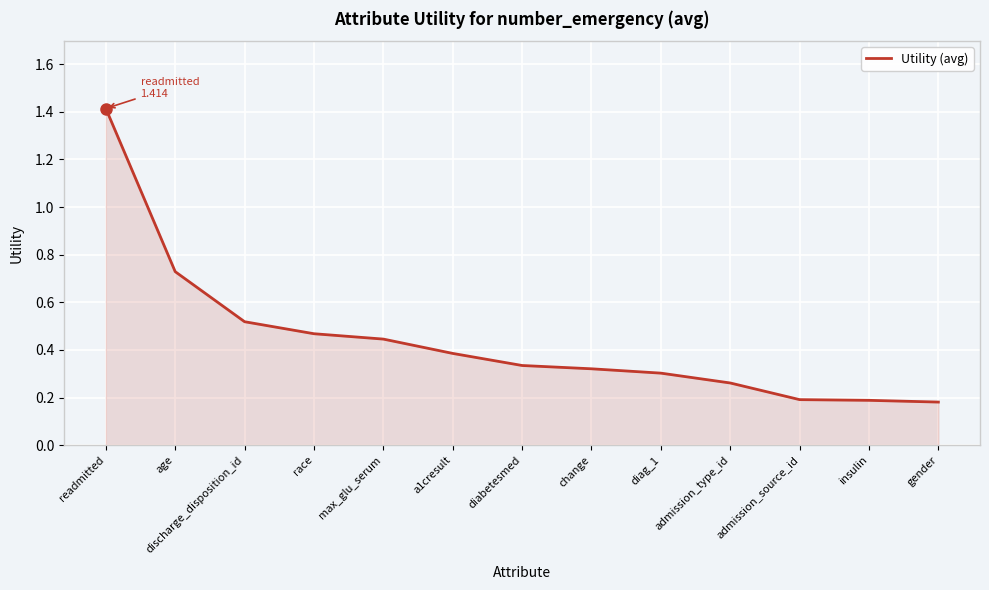

What is the sum of the values at admission_type_id and change?

0.6